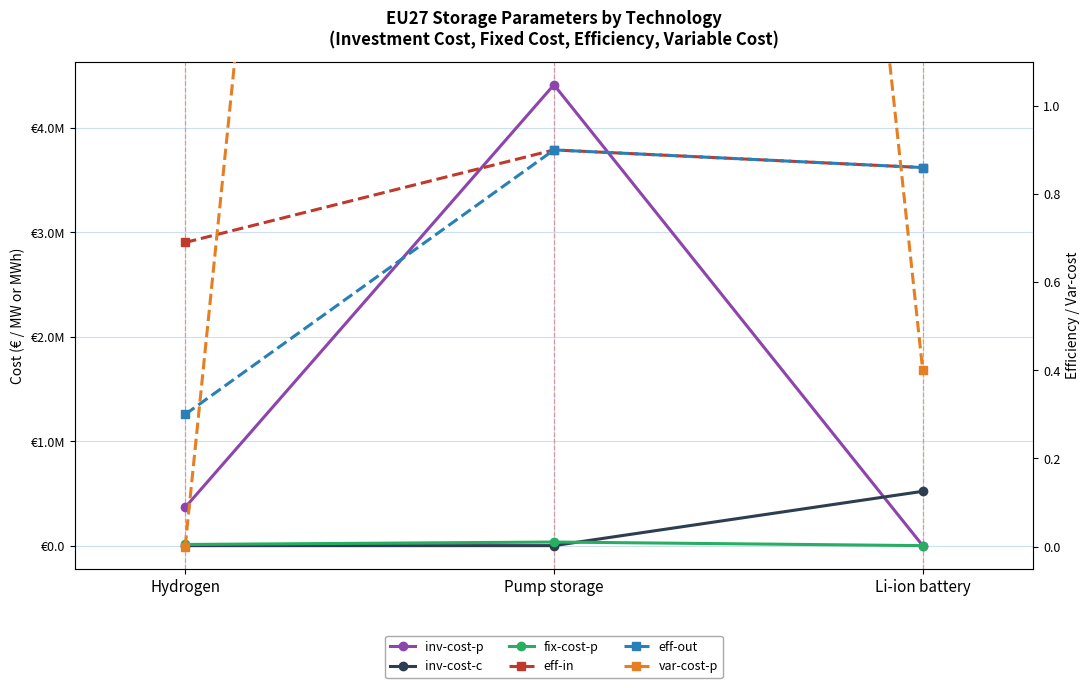

Count the number of categories in the chart.

3